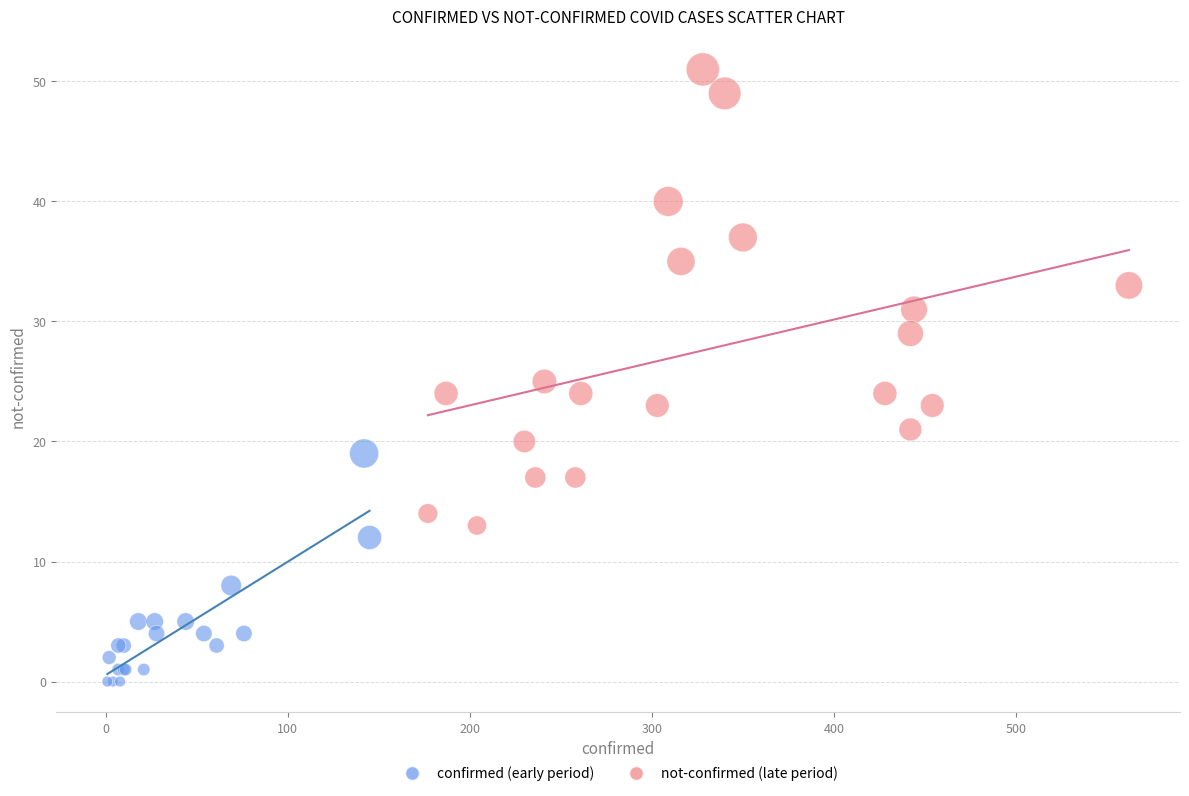

Which series reaches the maximum Y coordinate?

not-confirmed (late period)